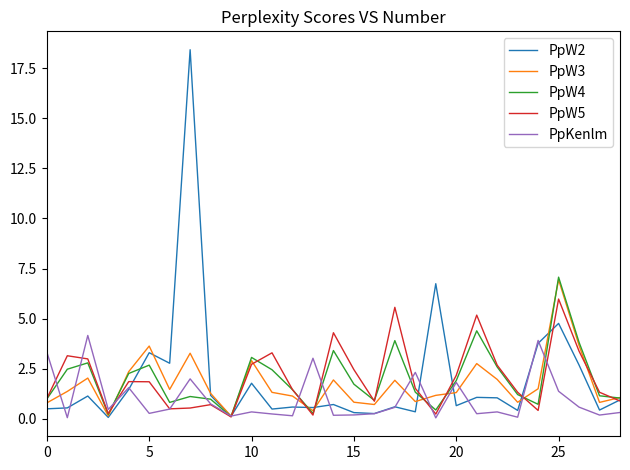

What is the difference between the maximum and second lowest values in the PpW2 series?

18.3